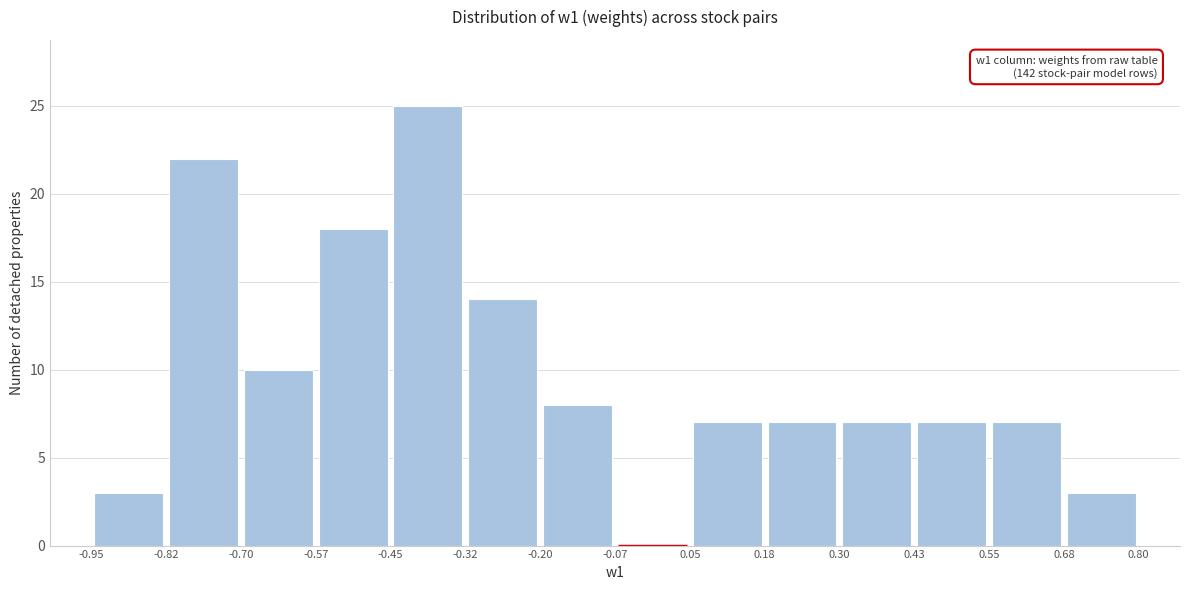

Which range on the x-axis has the tallest bar?

-0.45 to -0.32